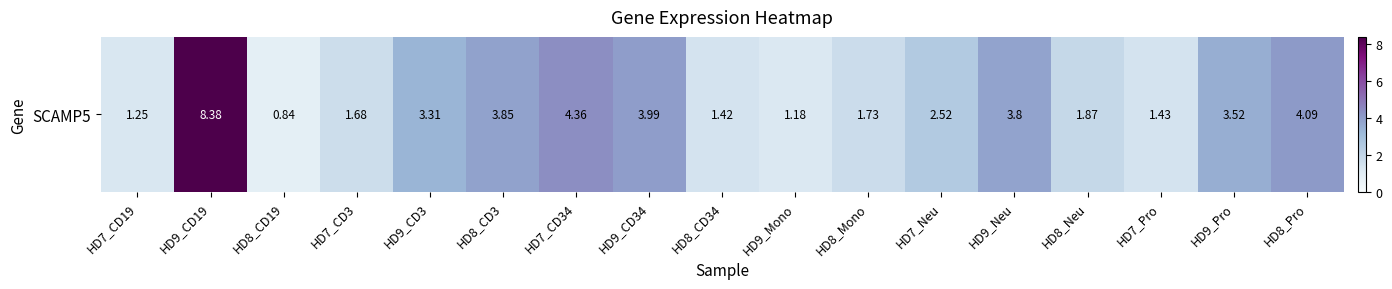

List the labels in order of value, smallest first.

HD8_CD19, HD9_Mono, HD7_CD19, HD8_CD34, HD7_Pro, HD7_CD3, HD8_Mono, HD8_Neu, HD7_Neu, HD9_CD3, HD9_Pro, HD9_Neu, HD8_CD3, HD9_CD34, HD8_Pro, HD7_CD34, HD9_CD19